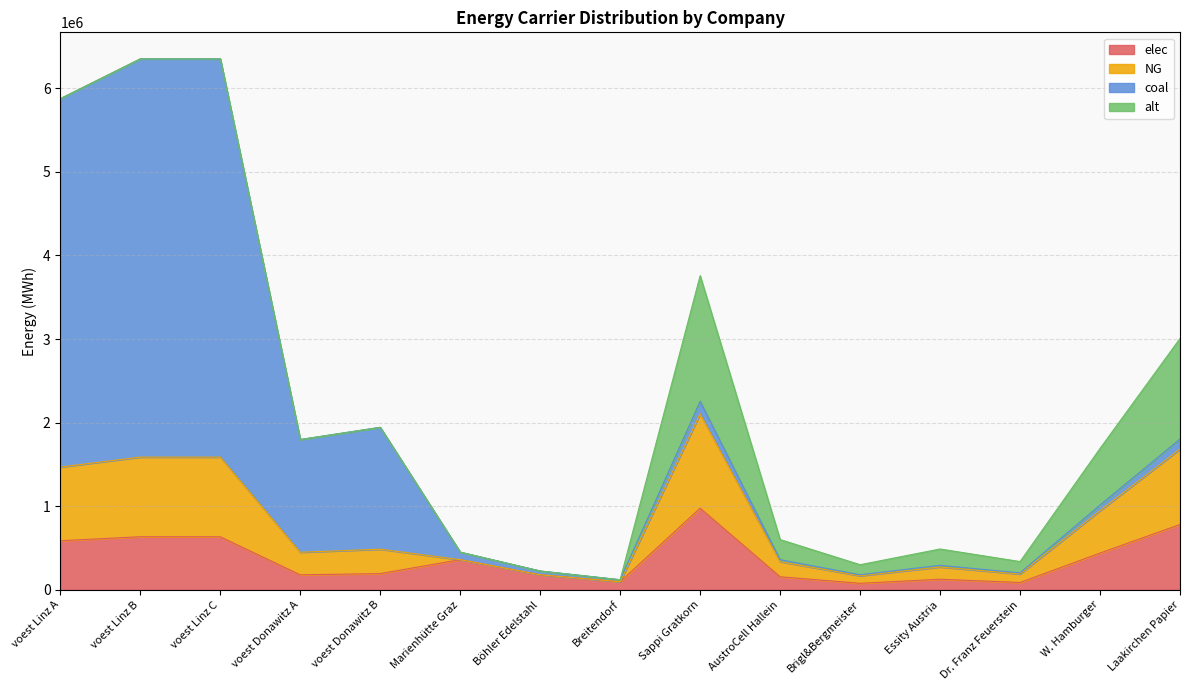

True or false: elec has more than 0 interior local peaks.

True